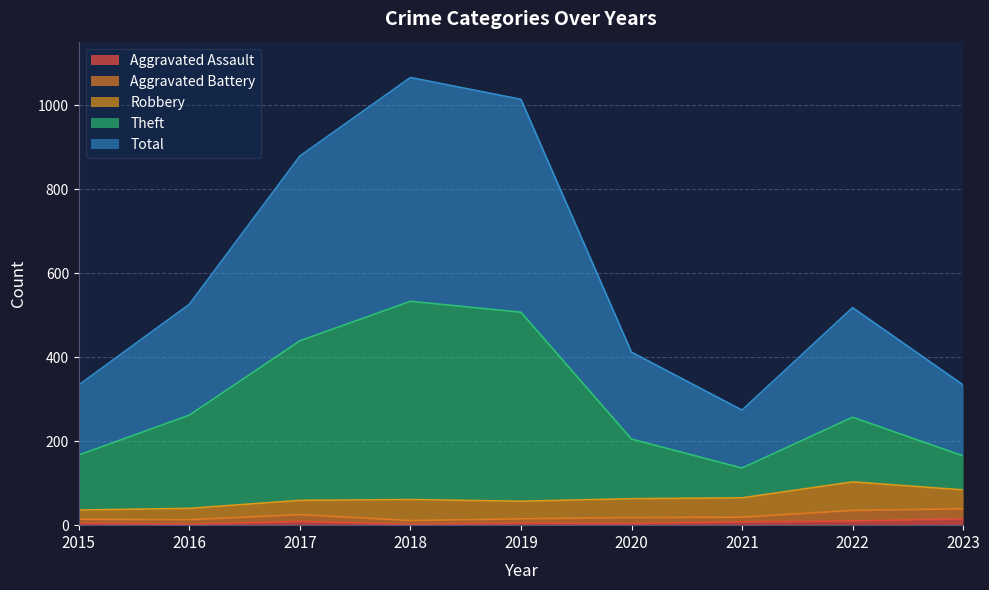

At which label does Total reach its minimum?

2021